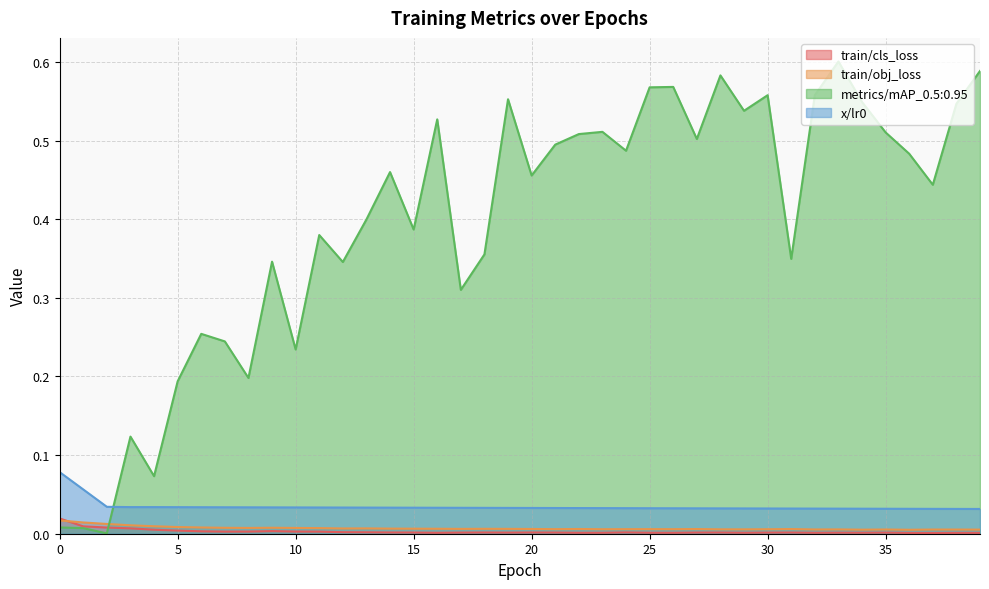

The value of metrics/mAP_0.5:0.95 at 3 is 0.1. True or false?

True